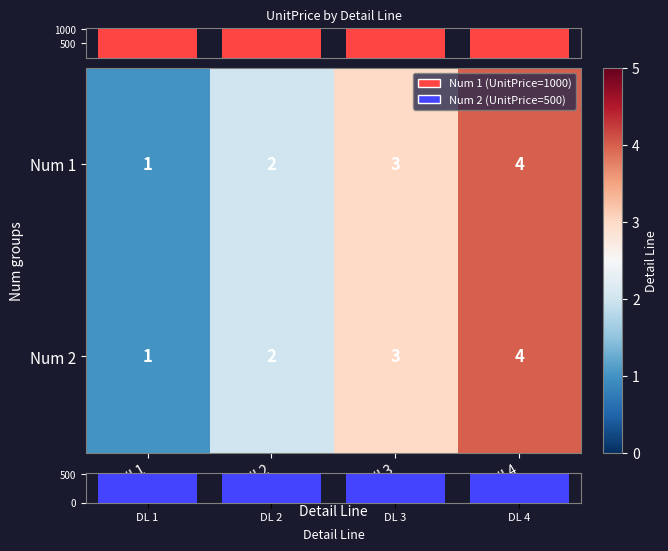

At how many categories does at least one series exceed 707?

4